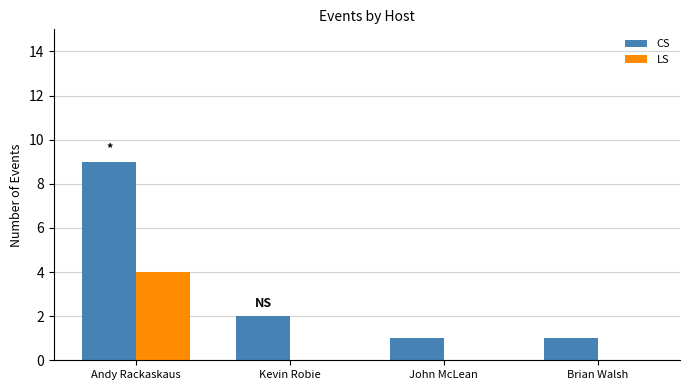

What is the sum of the CS values at John McLean and Kevin Robie?

3